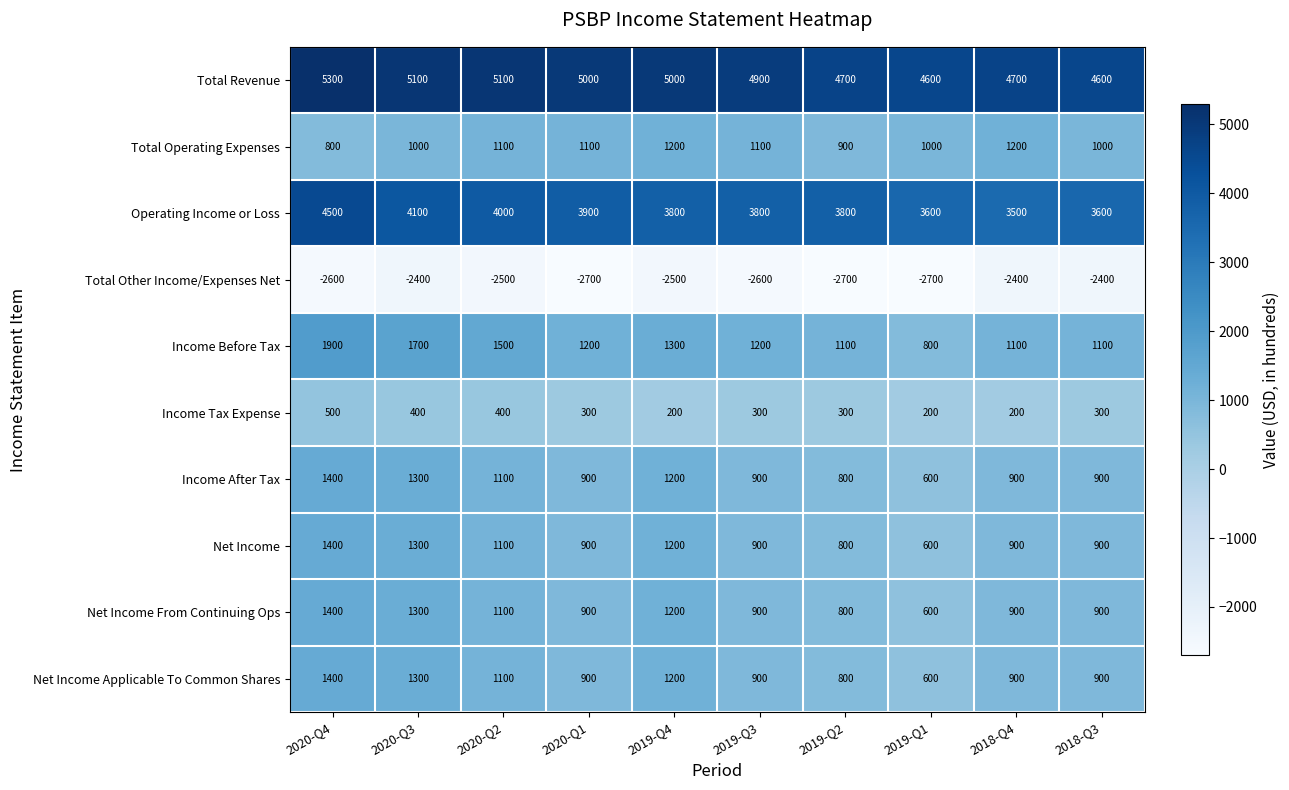

What is the average value of the Net Income Applicable To Common Shares series?

1000